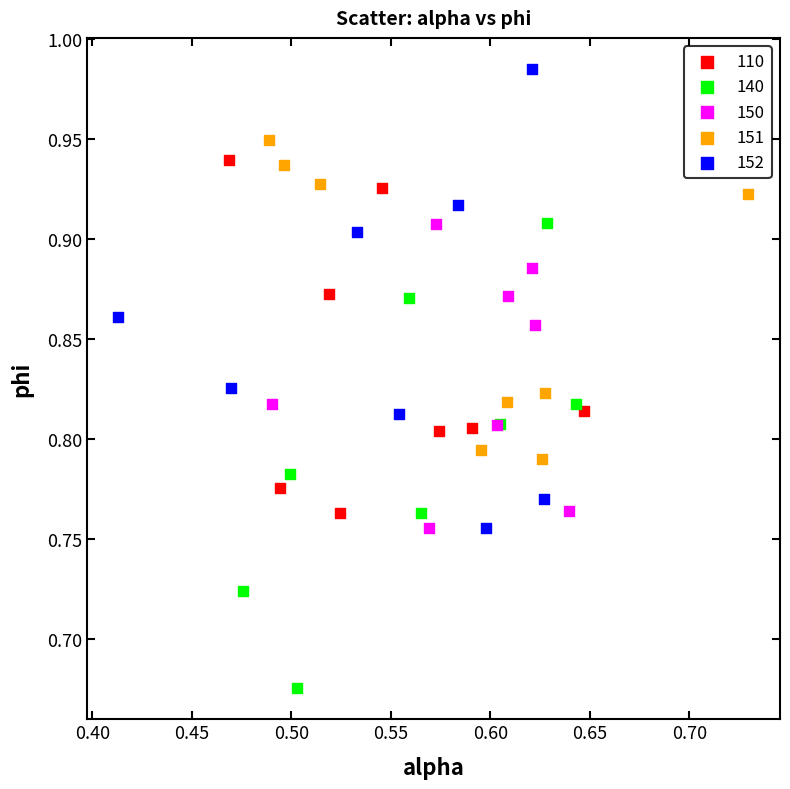

Which series contains the lowest Y value?

140